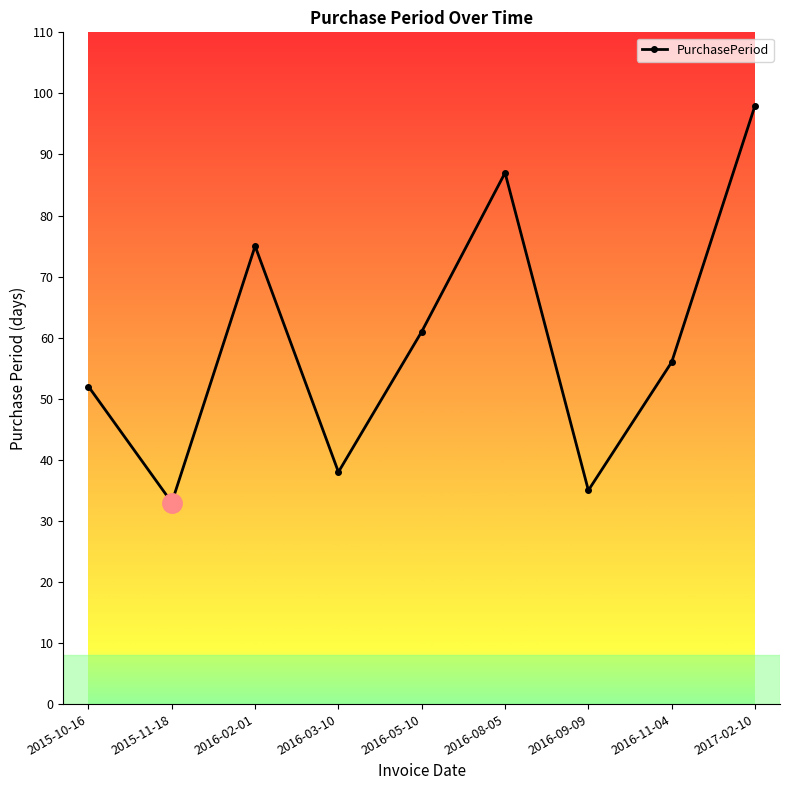

Is it true that the value at 2016-08-05 is 87?

True